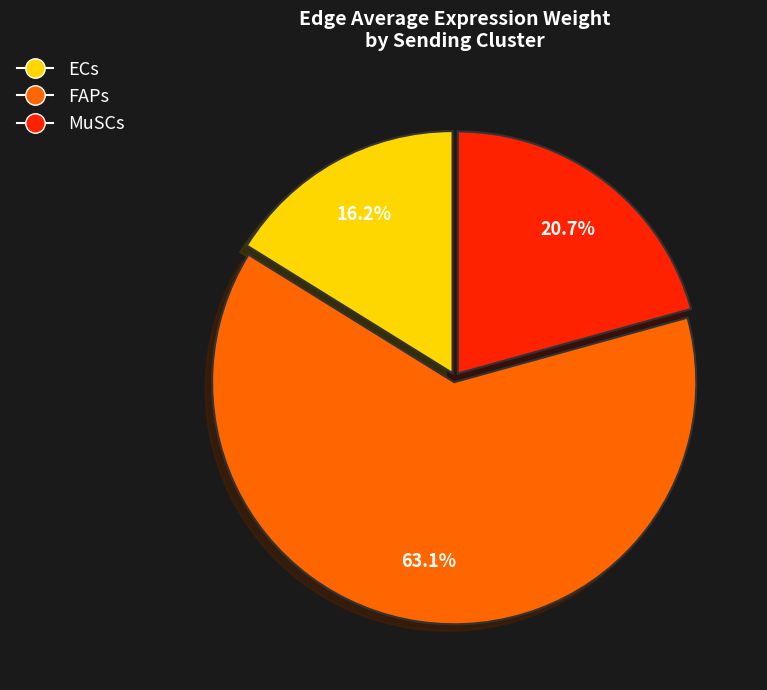

Which has a higher value, ECs or FAPs?

FAPs